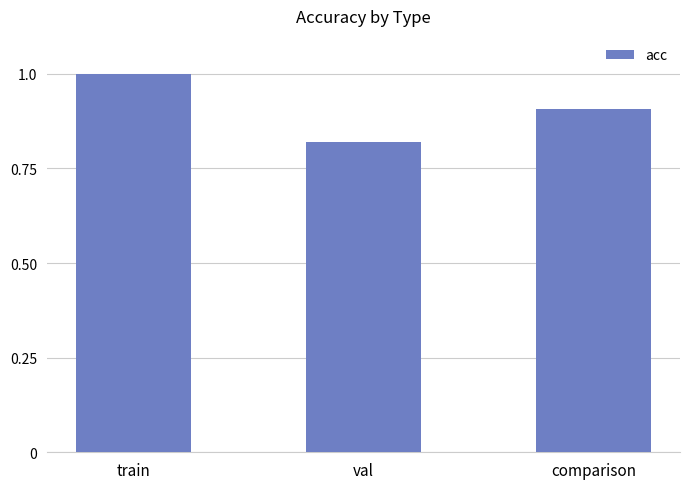

What is the change in value from val to comparison?

+0.1